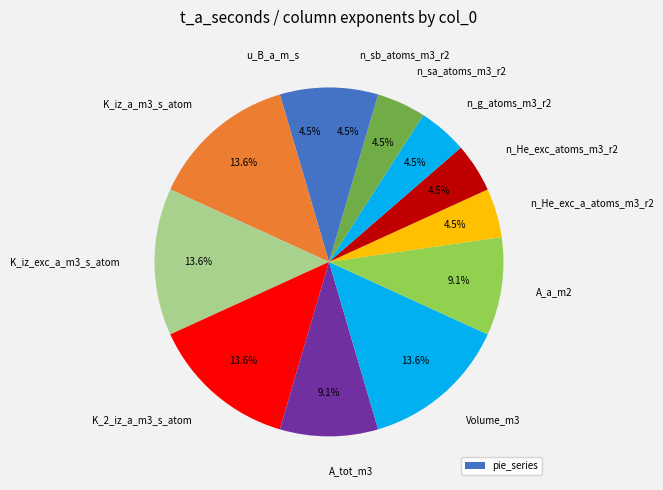

Count the number of slices in the pie.

12